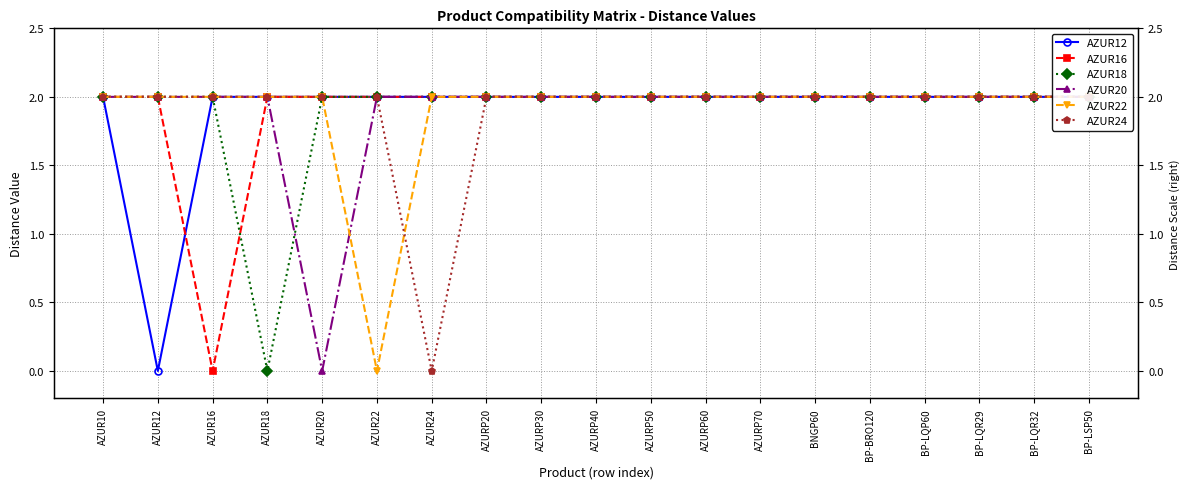

List the series in order of their peak value, lowest first.

AZUR12, AZUR16, AZUR18, AZUR20, AZUR22, AZUR24